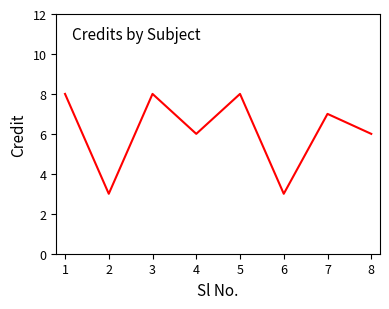

How many interior local valleys (lower than both neighbors) does the data have?

3